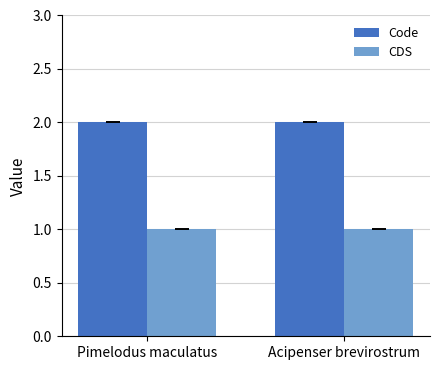

What is the sum of all Code values?

4